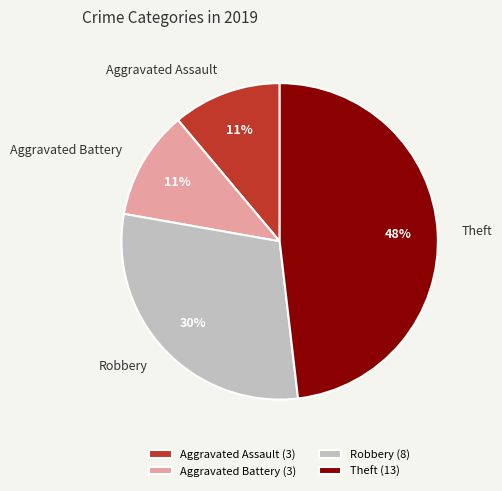

To the nearest percent, what is the average slice percentage?

25%